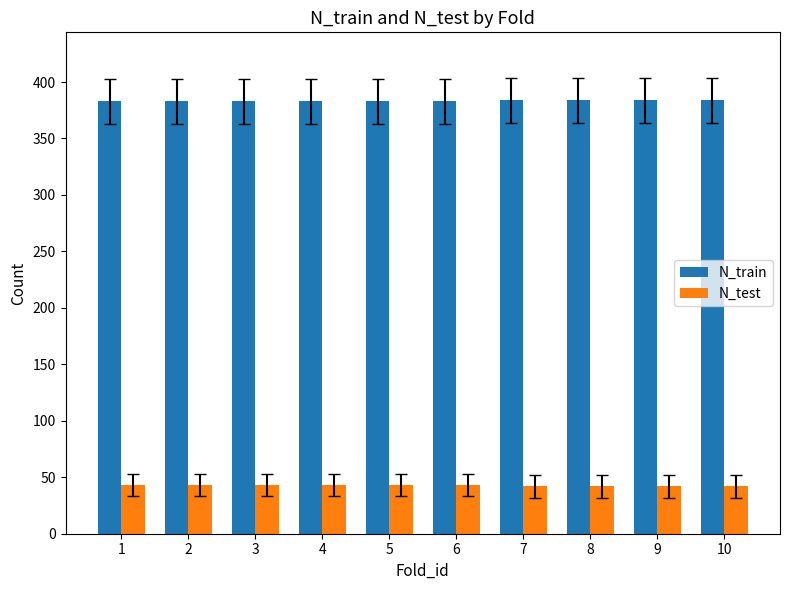

List the series in order of their peak value, lowest first.

N_test, N_train